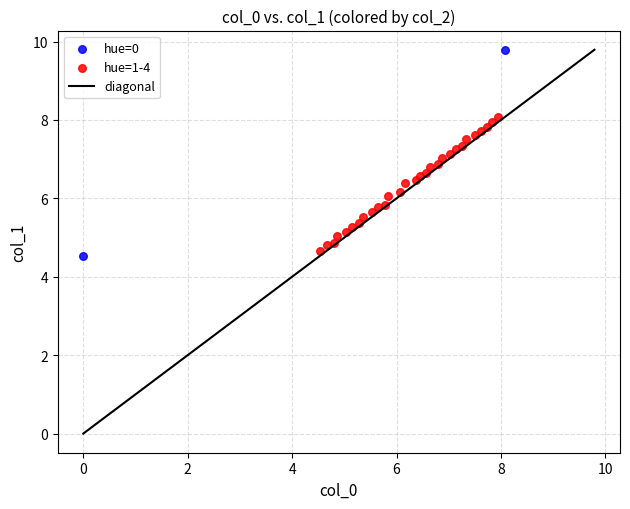

Which series has the widest spread of Y values?

hue=0